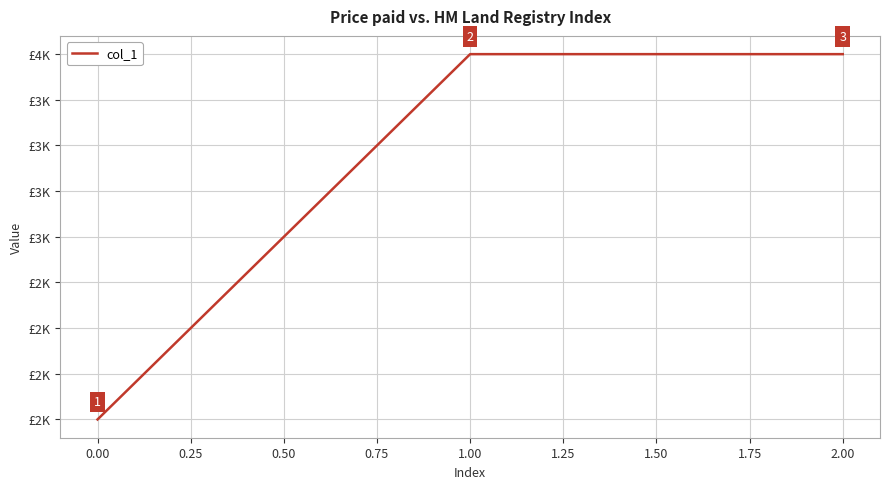

Does the chart display data point markers on the line(s)?

No